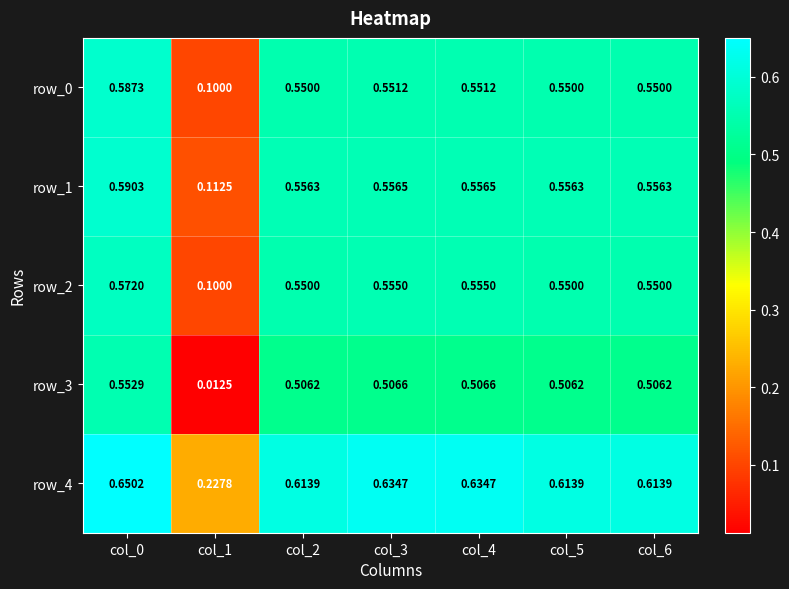

Which series changed the most between col_0 and col_5?

row_3